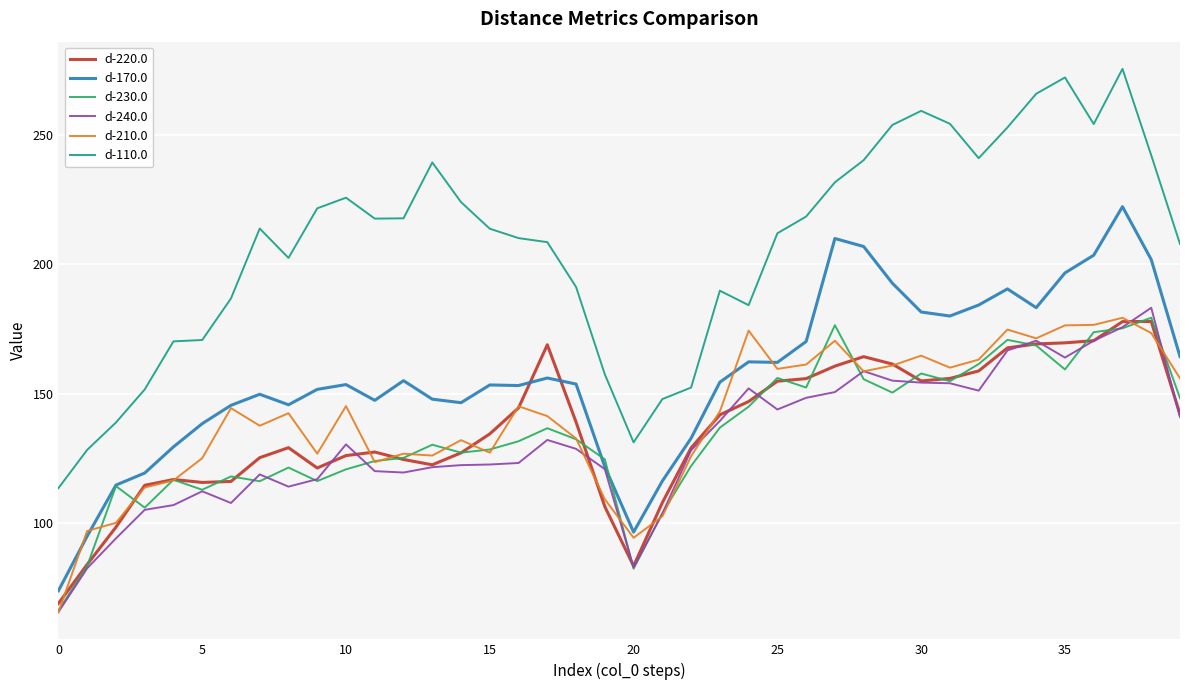

Which series has the largest total across all categories?

d-110.0